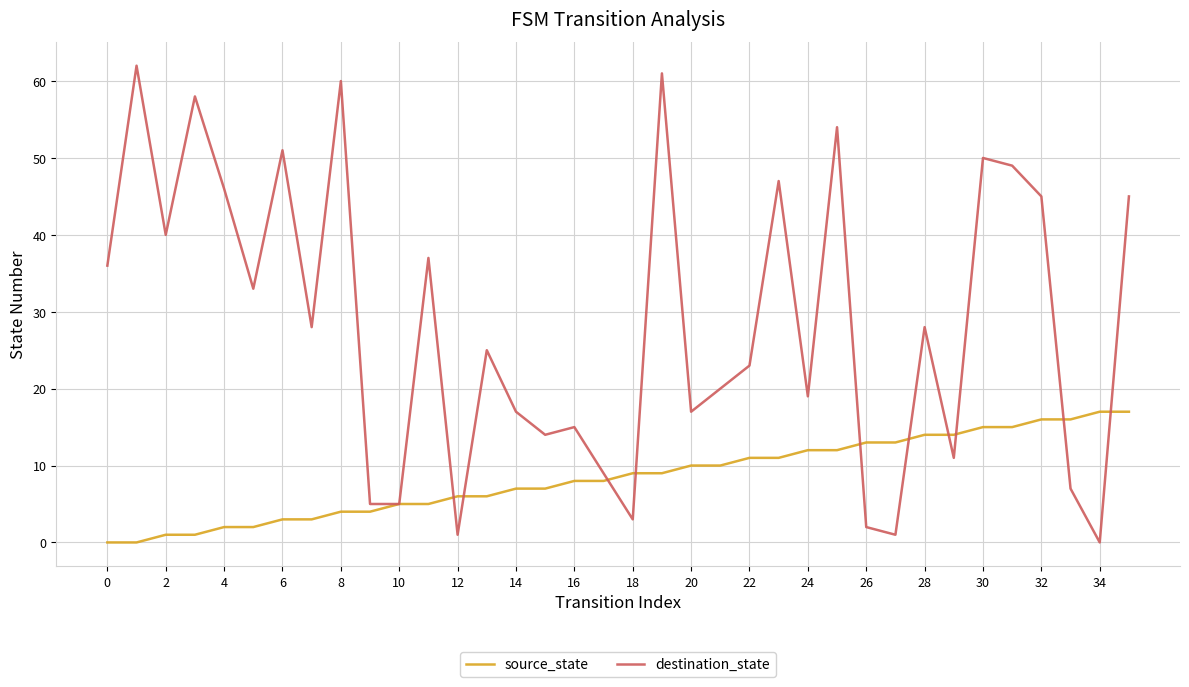

Which series has the largest total across all categories?

destination_state